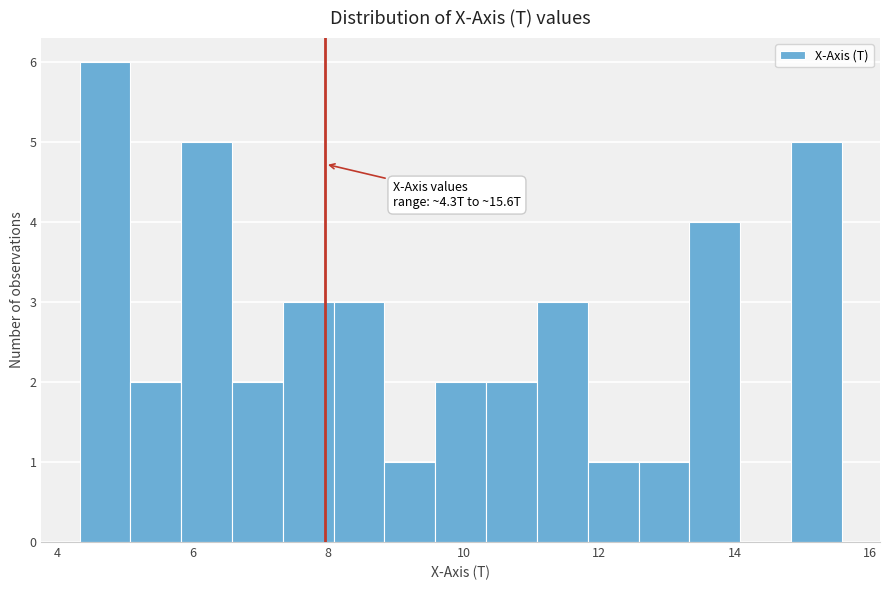

Read against the x-axis, roughly where is the centre of the tallest bar?

4.8